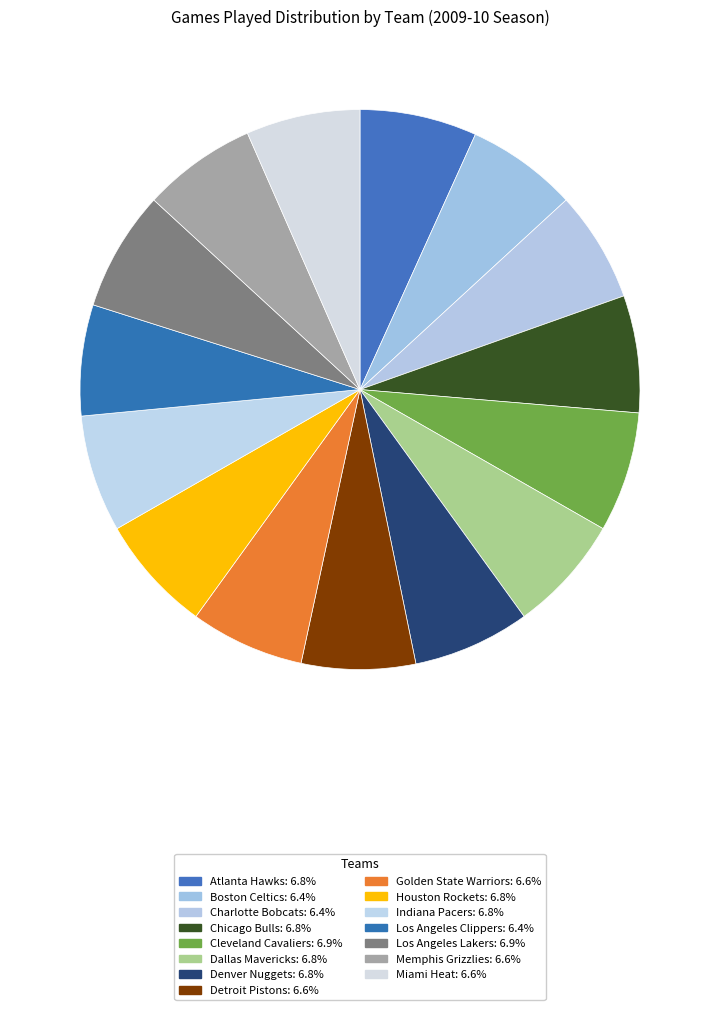

How many slices are in this pie chart?

15